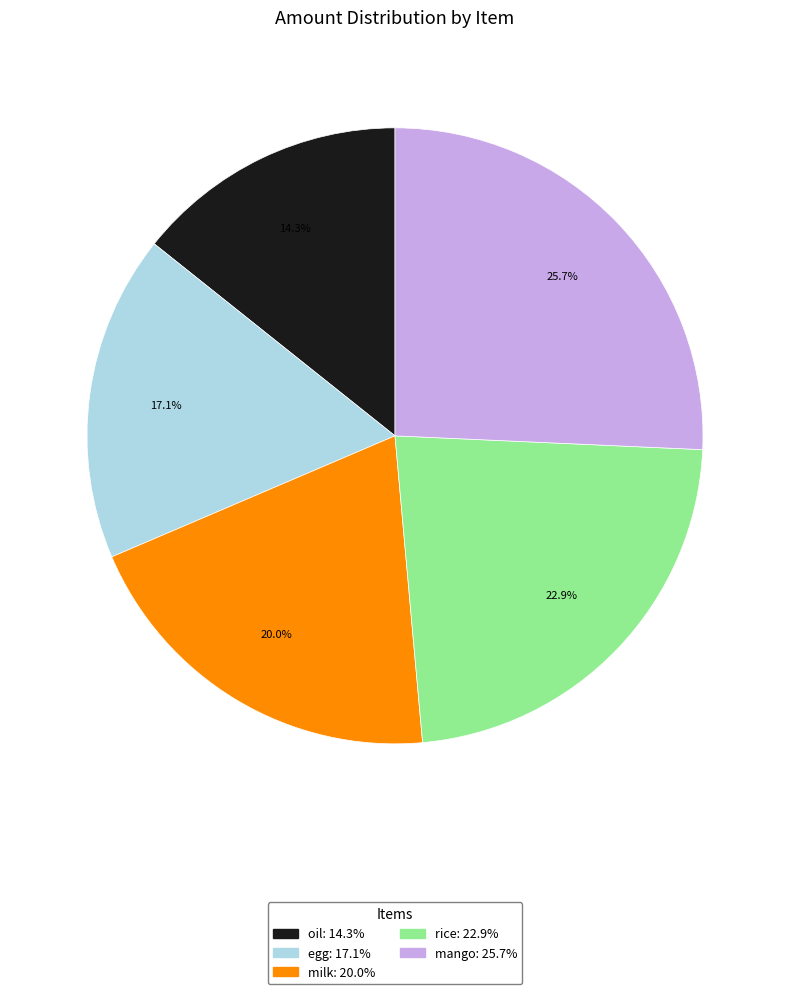

Do milk and mango together represent more than half of the pie?

No